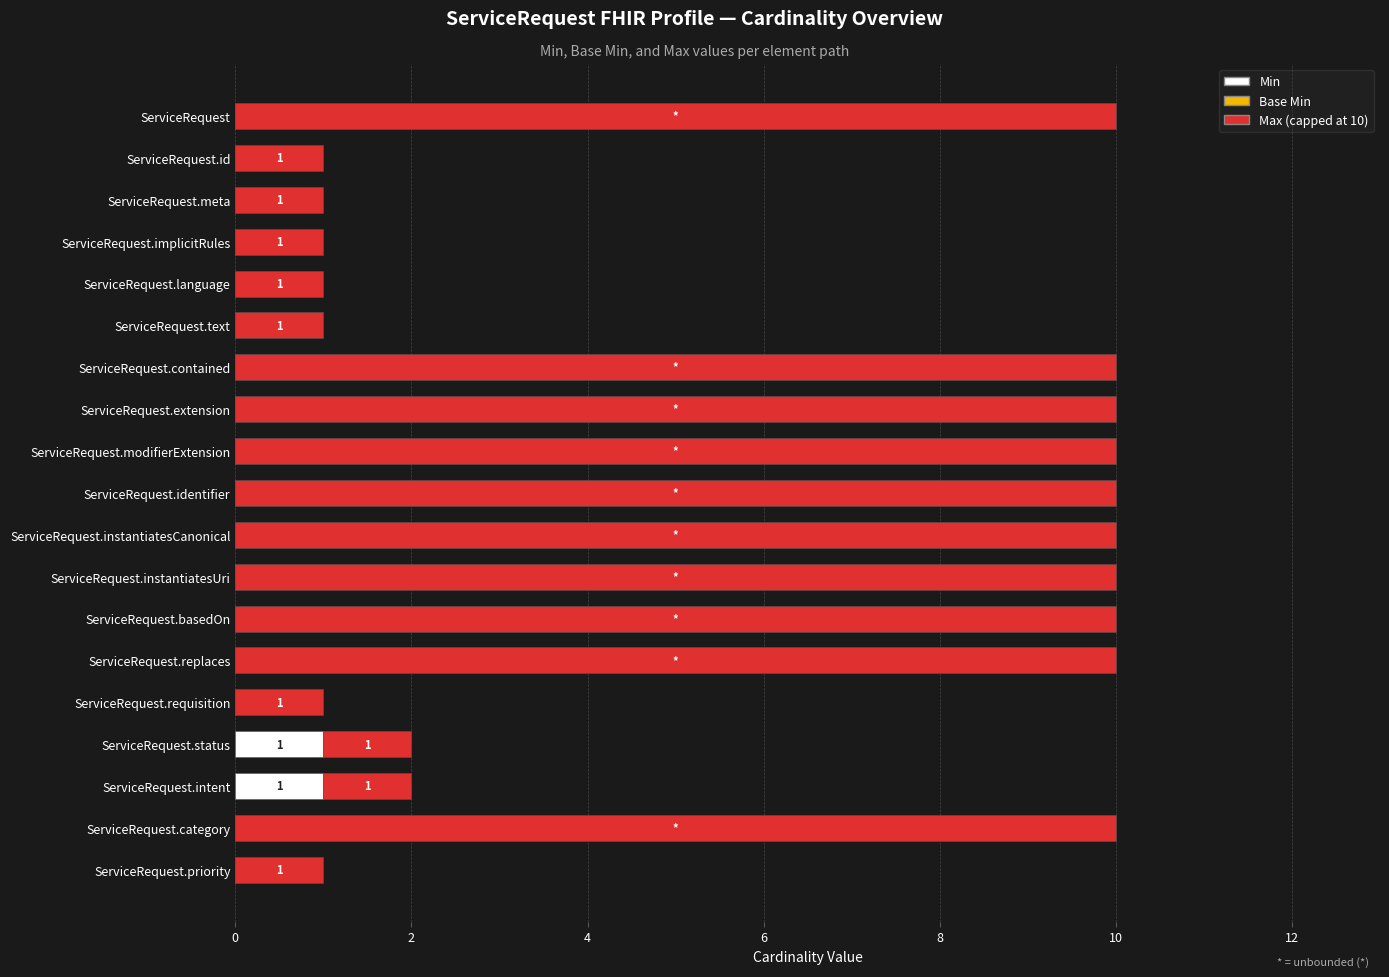

The value of Min at ServiceRequest.identifier is 0. True or false?

True